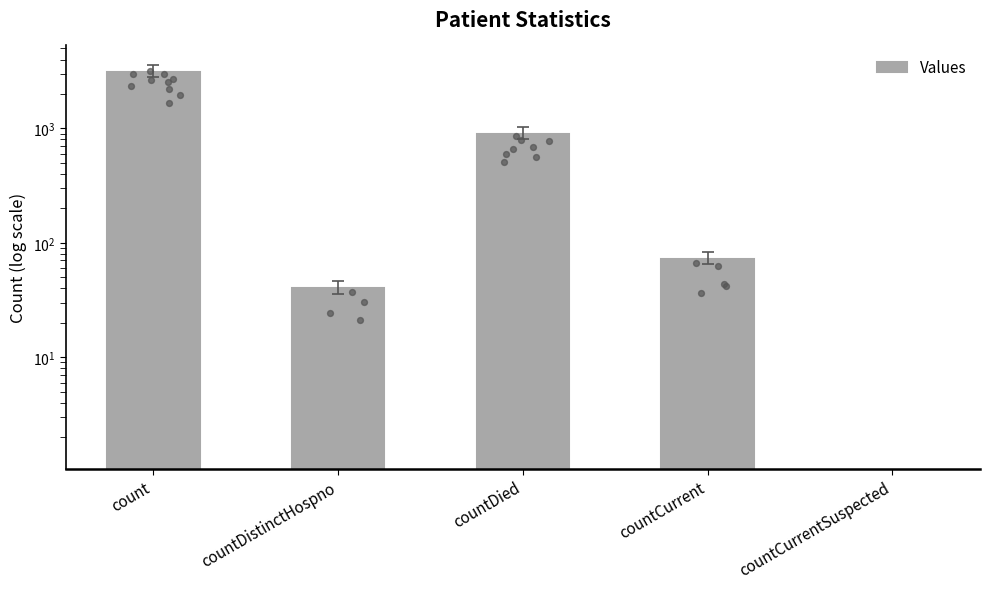

Between countCurrentSuspected and countDistinctHospno, which is larger?

countDistinctHospno